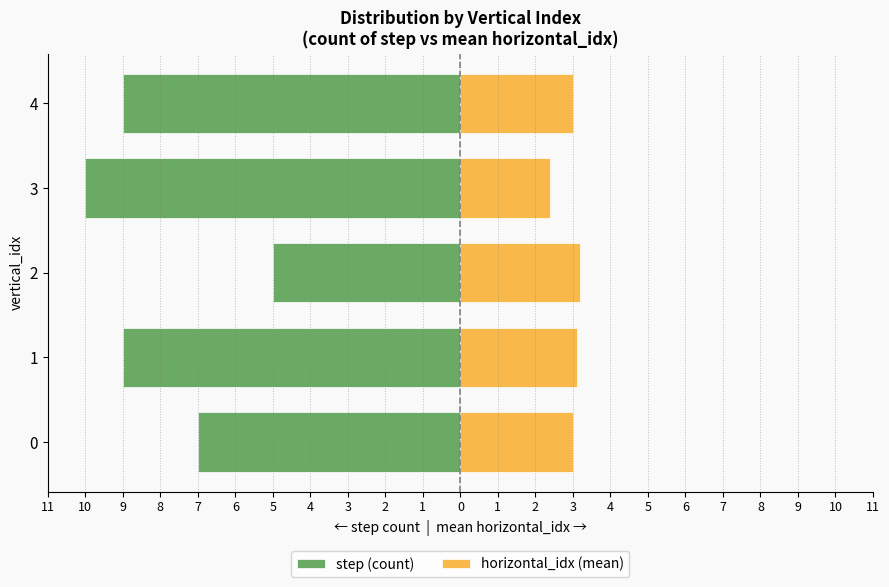

Are the bars grouped side by side (vs. stacked)?

Yes